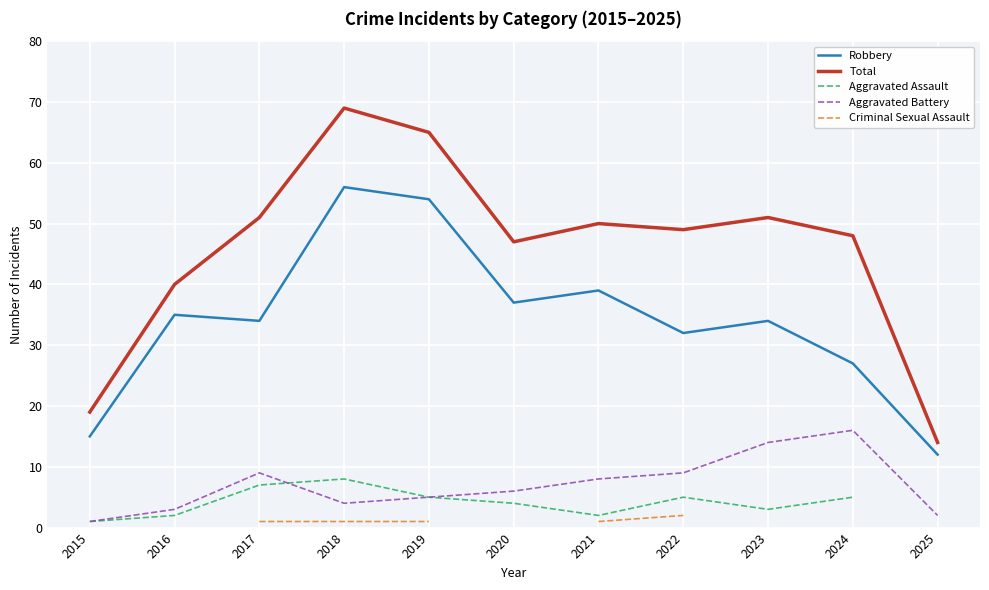

What is the difference between the highest and lowest values at 2019?

64.0